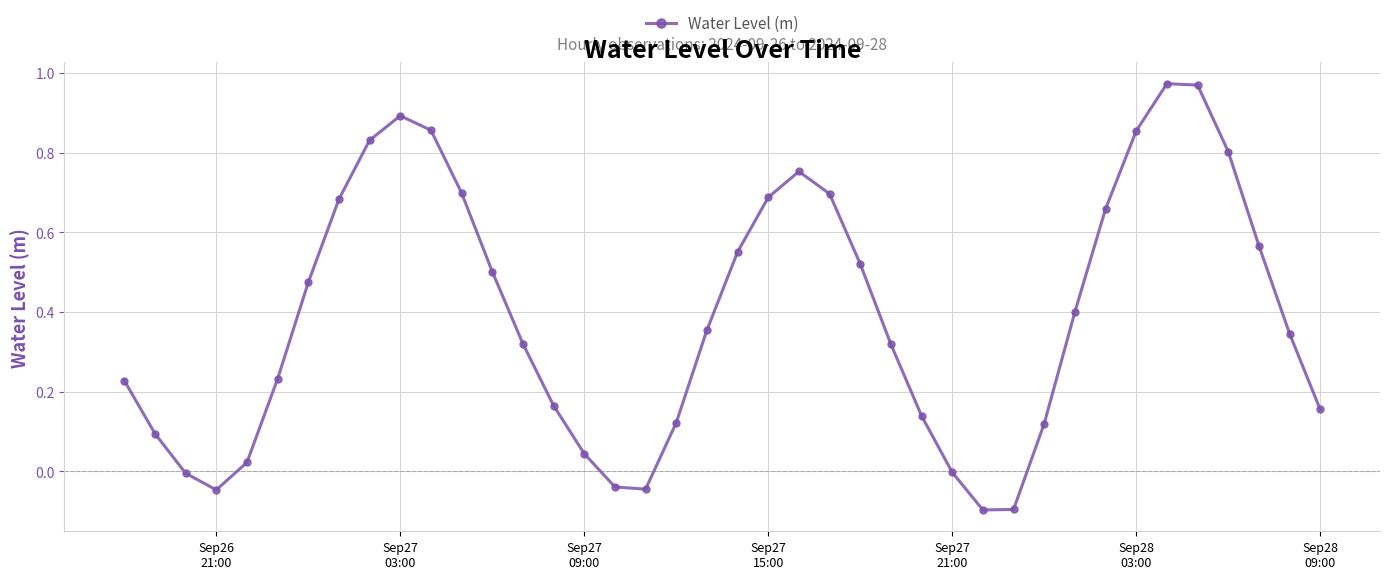

How many lines are shown in the chart?

1